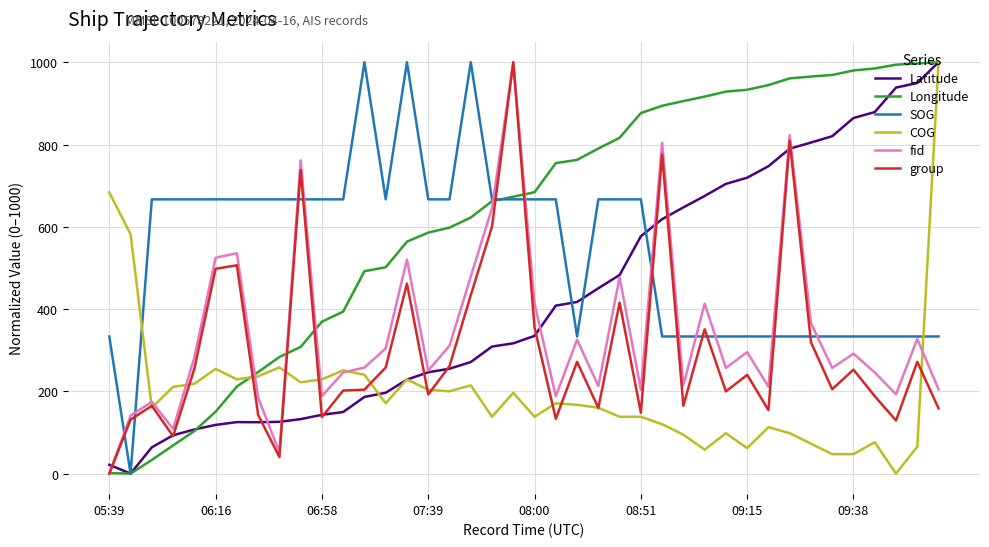

Which series has the largest total across all categories?

Longitude